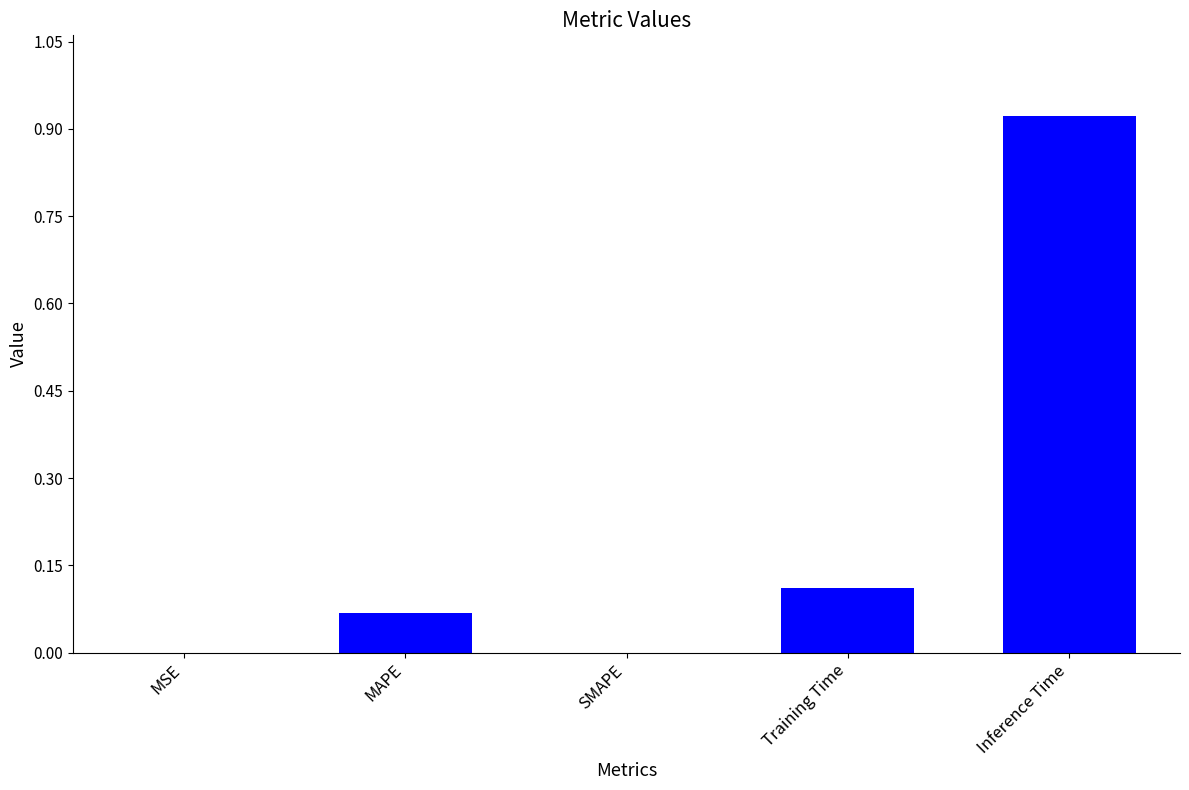

True or false: the data shows -0.4 at SMAPE.

False